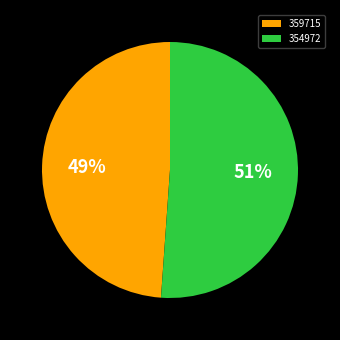

To the nearest percent, what is the difference between the largest and smallest slice percentages?

2%